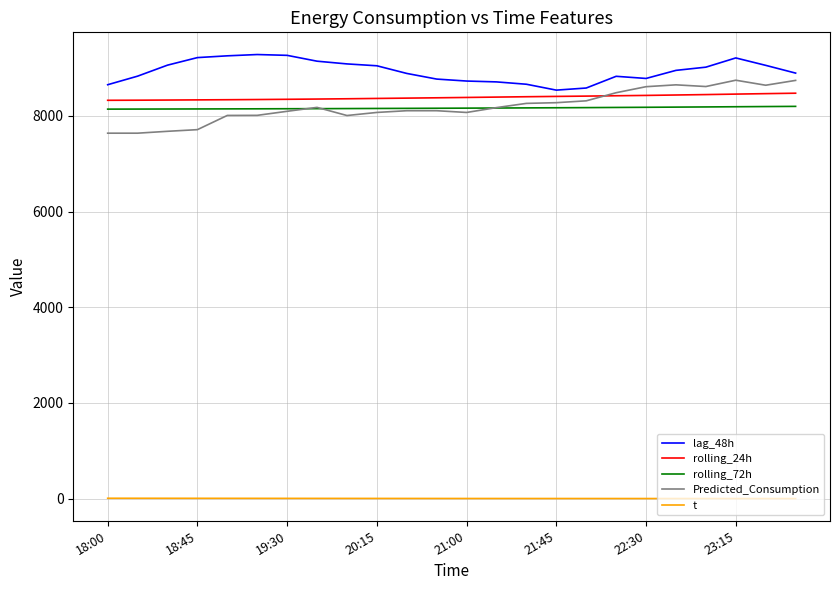

What is the greatest value displayed?

9282.0